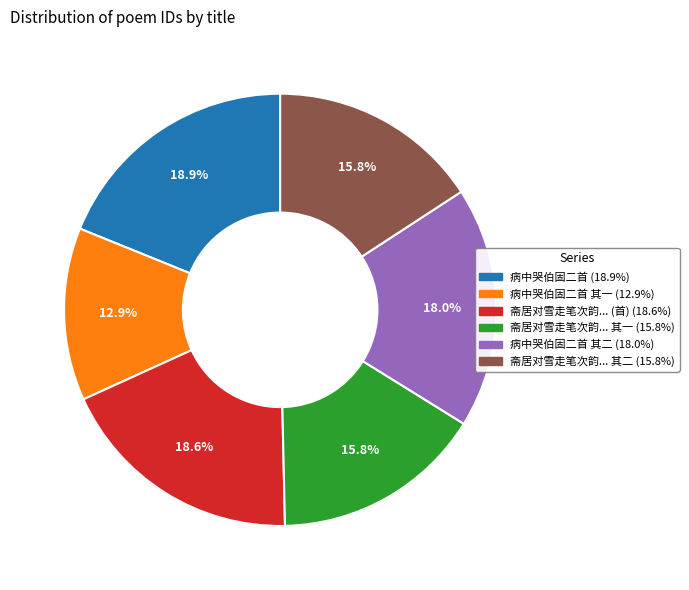

Is there a majority slice in this chart?

No